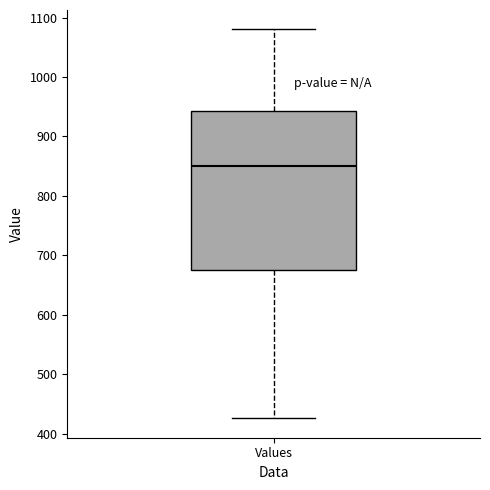

Read this box plot against the y-axis: the position of the median line, the range covered by the box, and the ends of both whiskers. The values are not printed on the chart, so give them approximately, as read against the axis.

median 850, box 680 to 940, whiskers 430 to 1080